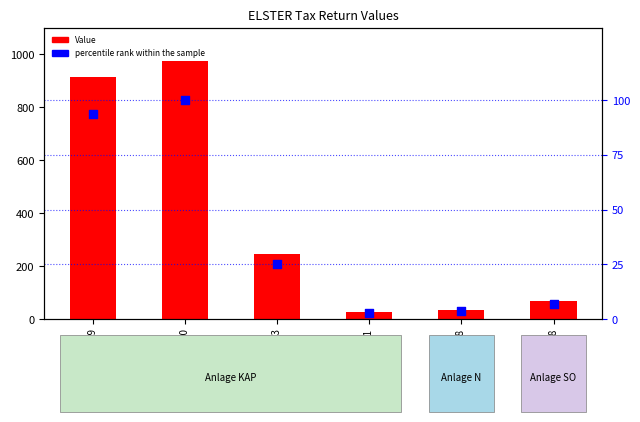

What is the total value across all series at Zeile 23?

272.3